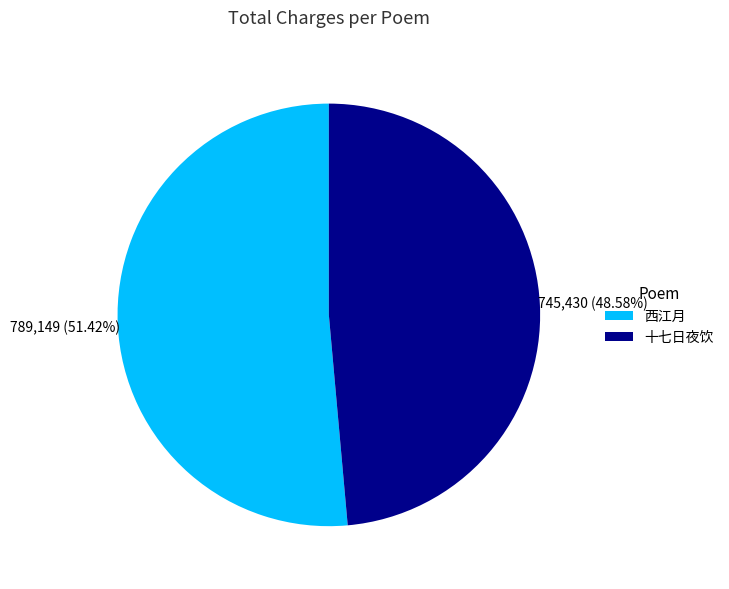

Between 西江月 and 十七日夜饮, which is larger?

西江月